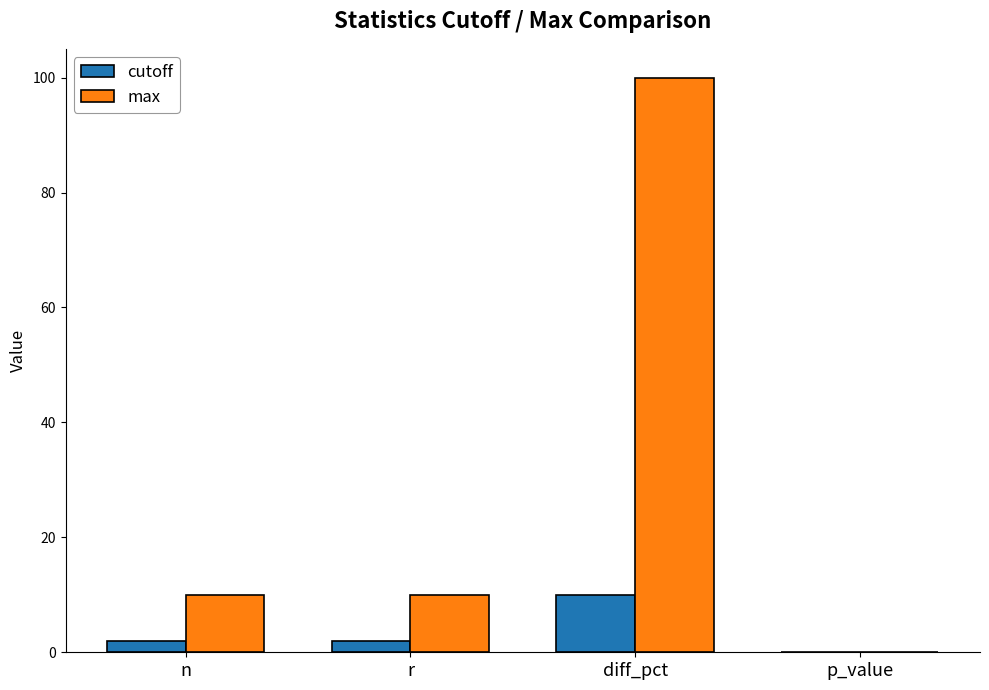

Reading right to left, transcribe all the data shown in this chart.

cutoff: p_value=0.1	diff_pct=10.0	r=2.0	n=2.0
max: p_value=0.1	diff_pct=100.0	r=10.0	n=10.0